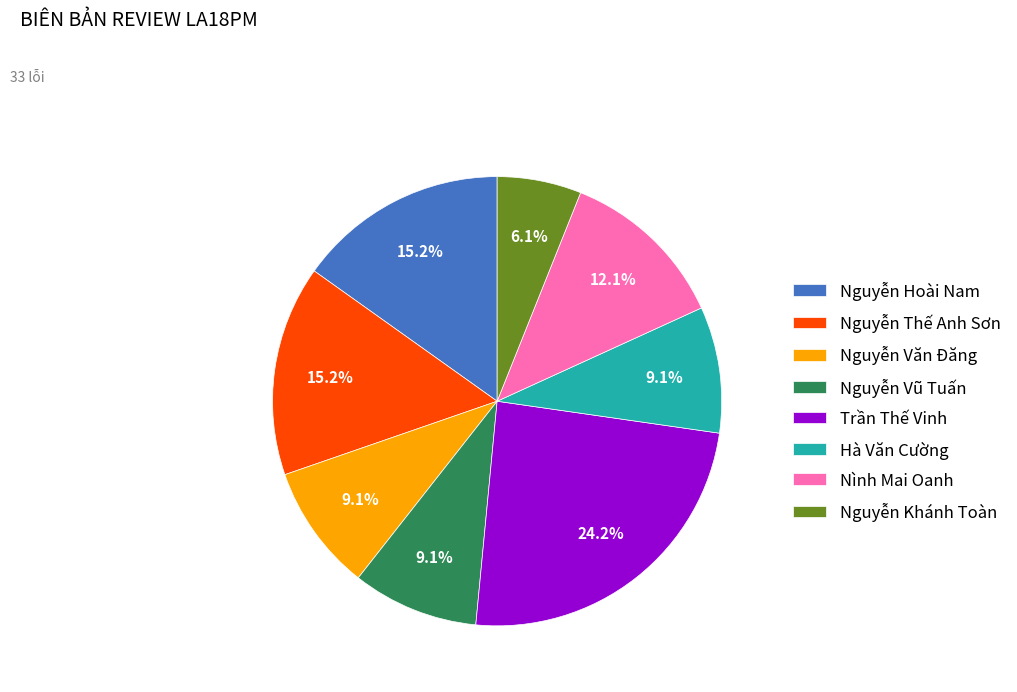

What is the ratio of the value at Hà Văn Cường to the value at Nguyễn Văn Đăng?

1.0